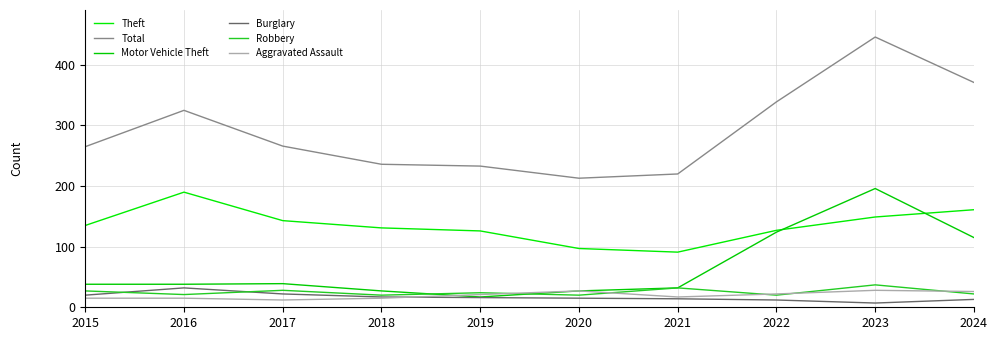

After their last crossing, which series has the higher values: Burglary or Aggravated Assault?

Aggravated Assault